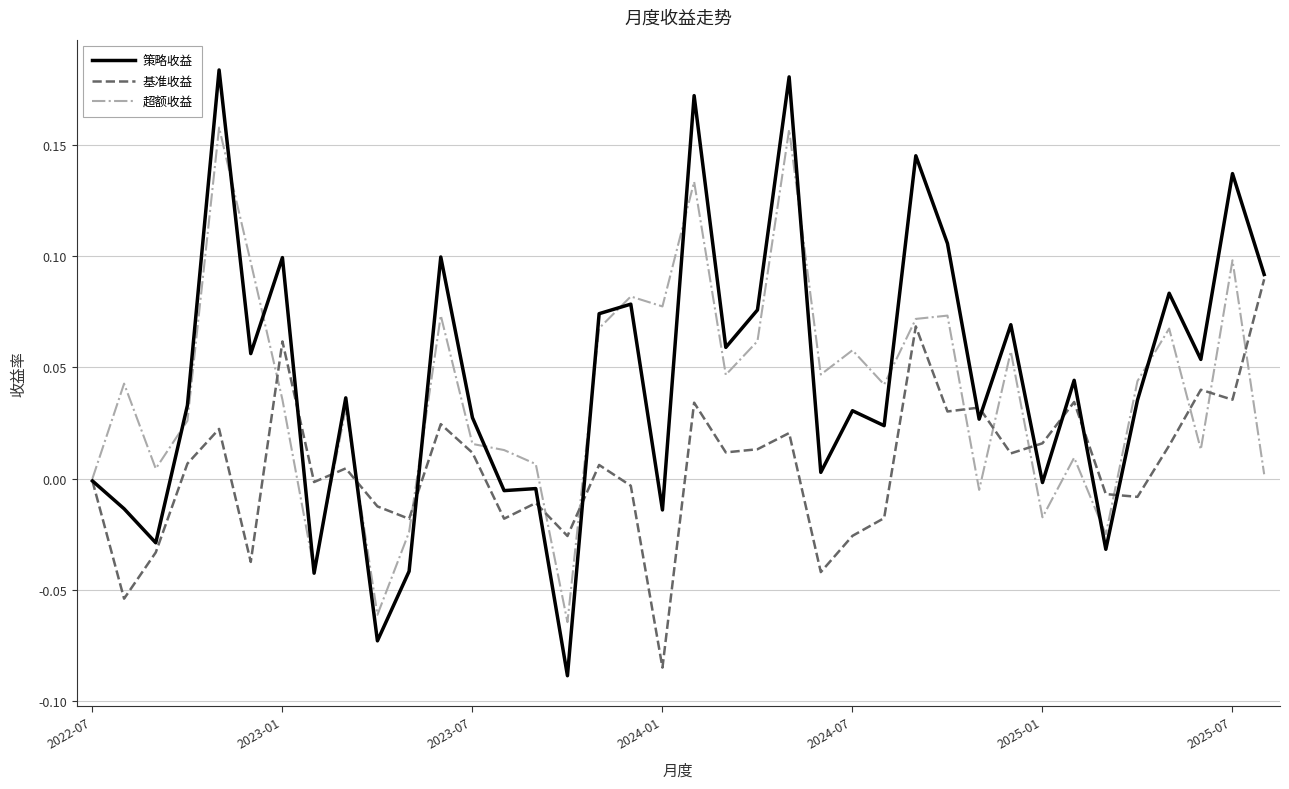

Rank the series by their maximum value, from highest to lowest.

策略收益, 超额收益, 基准收益